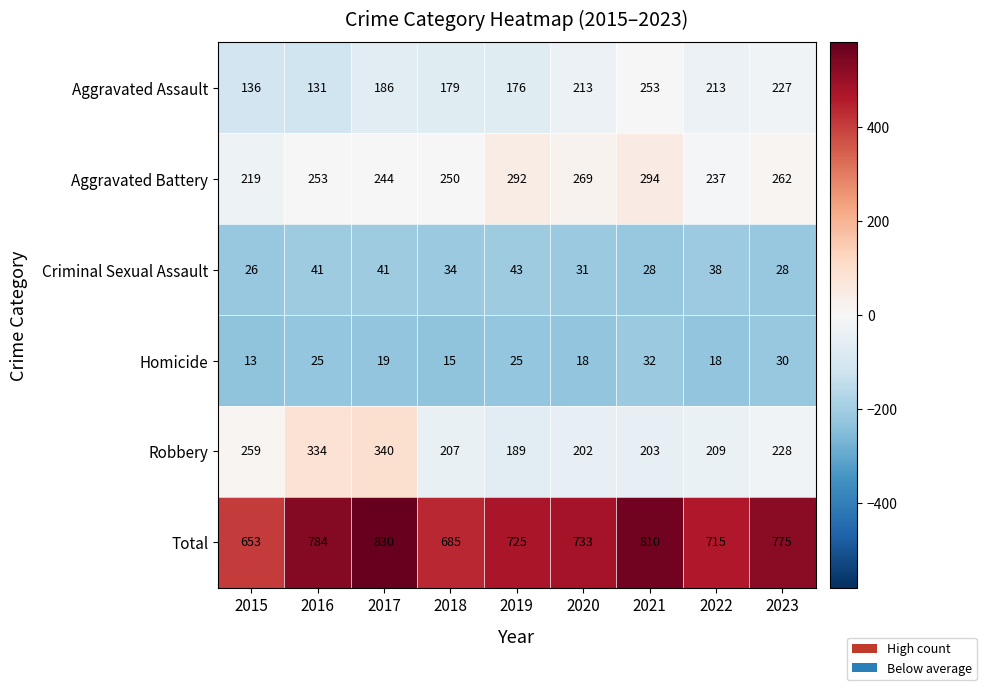

How many data points does each series have?

9